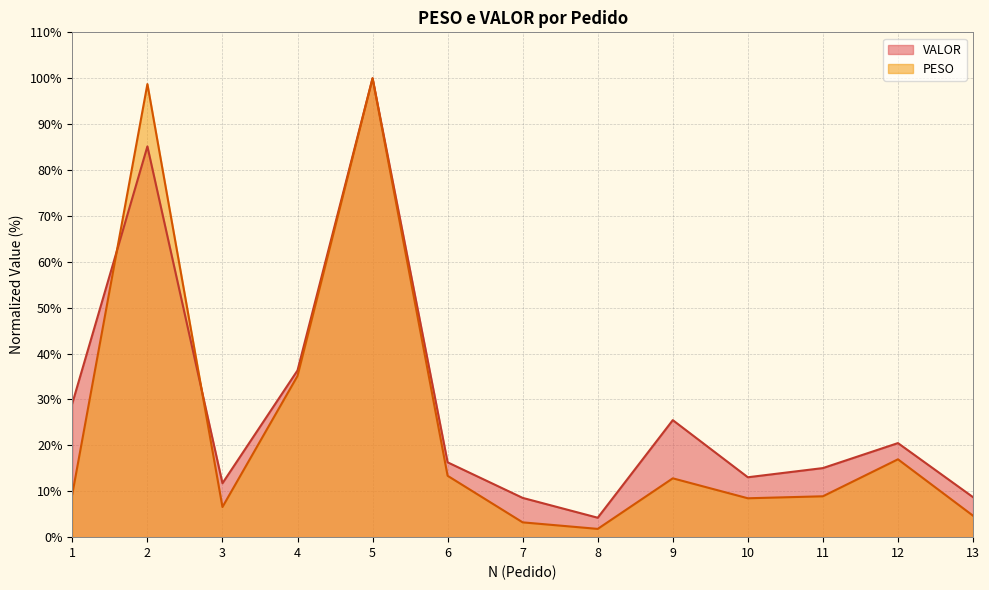

Which series ends up on top after the final intersection of VALOR and PESO?

VALOR